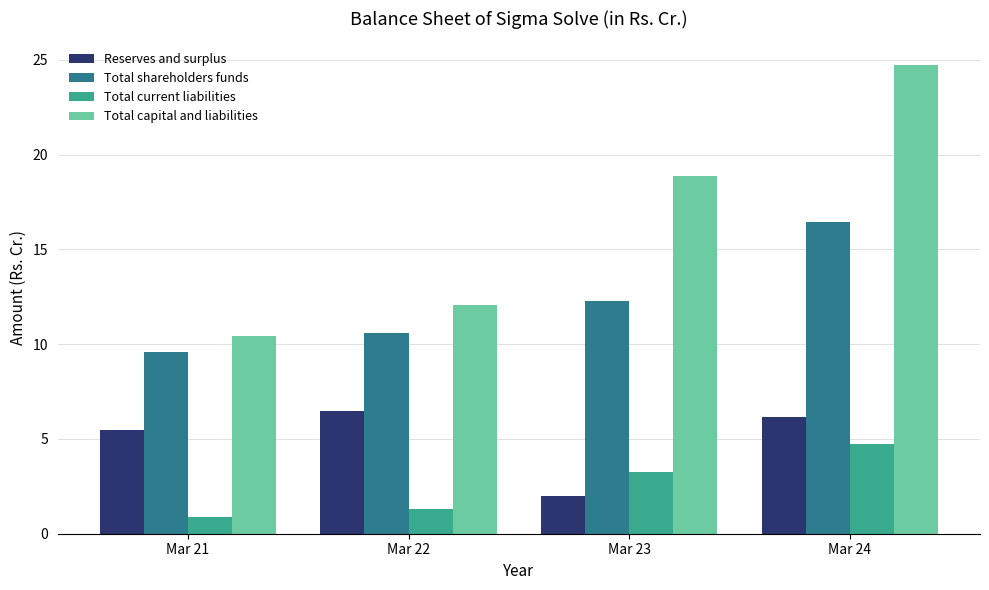

What is the value of the Reserves and surplus bar at the 4th from the left?

6.1